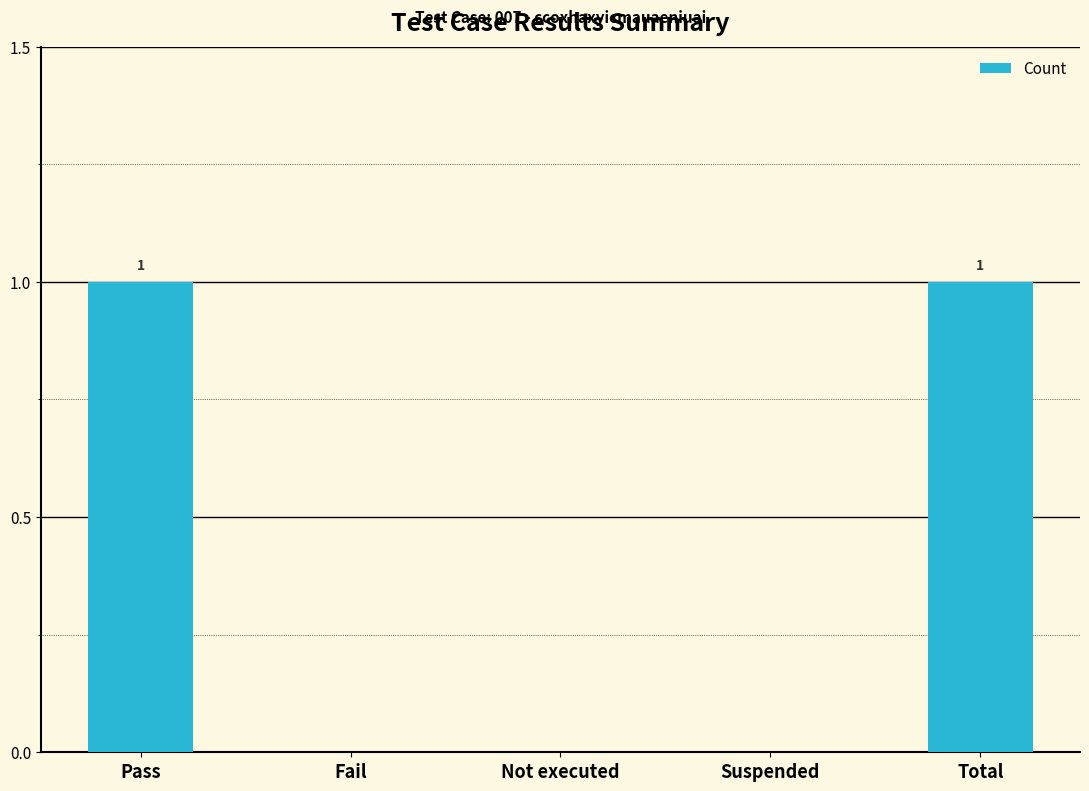

The chart shows a value of 0 at Not executed. True or false?

True